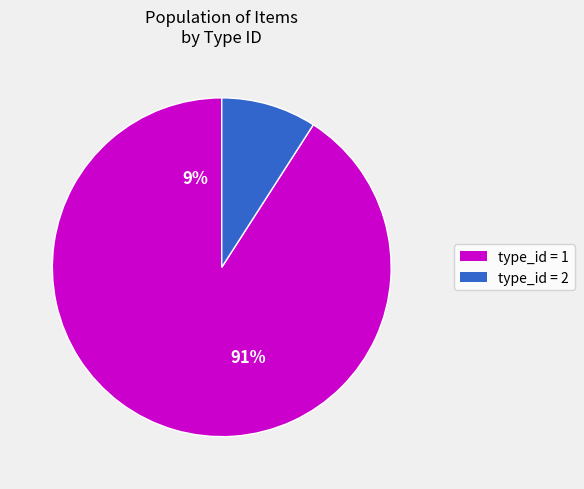

How many slices are in this pie chart?

2